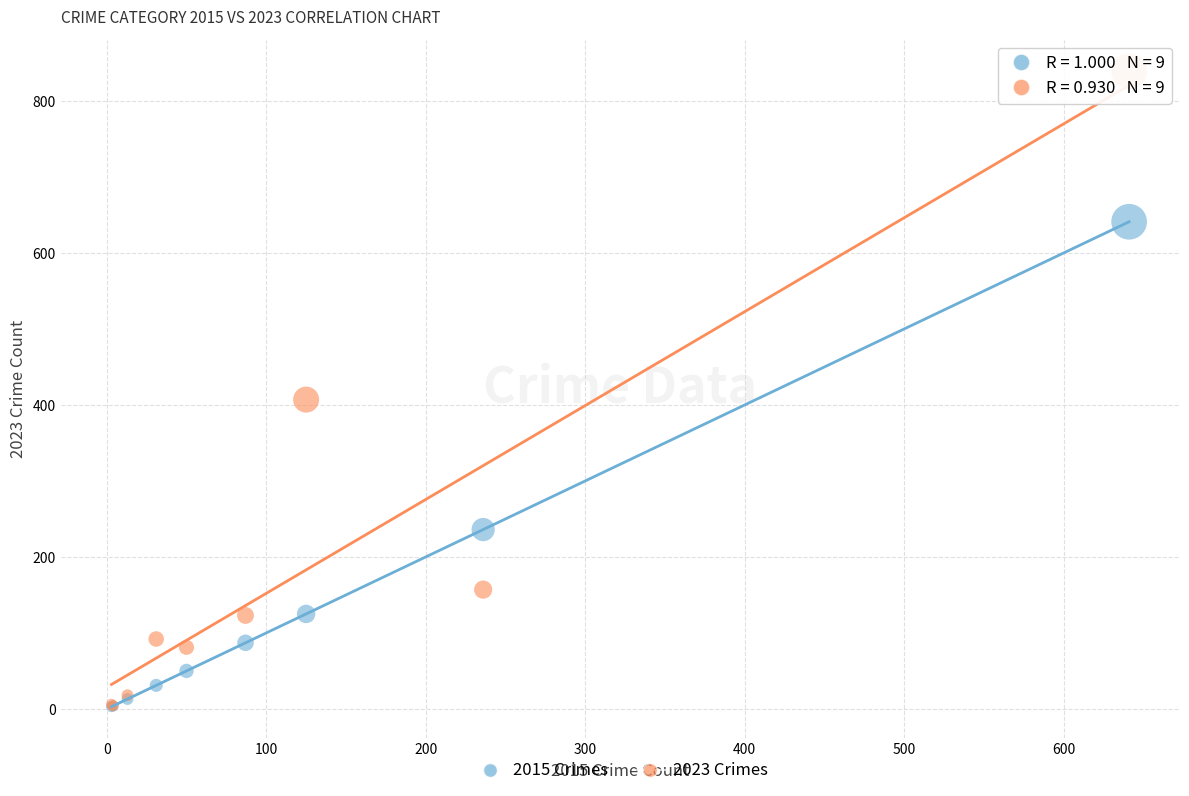

Across all series, what Y value is closest to 421?

407